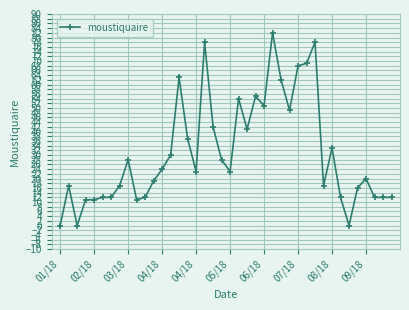

Does the chart have visible grid lines?

Yes